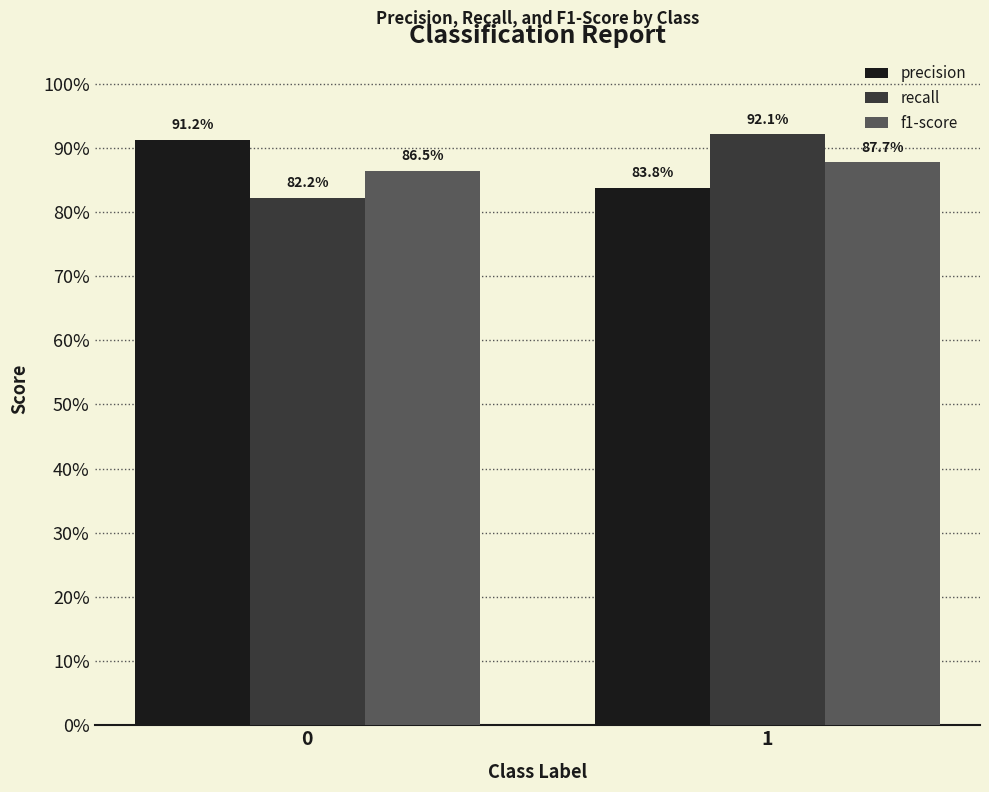

Are the bars grouped side by side (vs. stacked)?

Yes